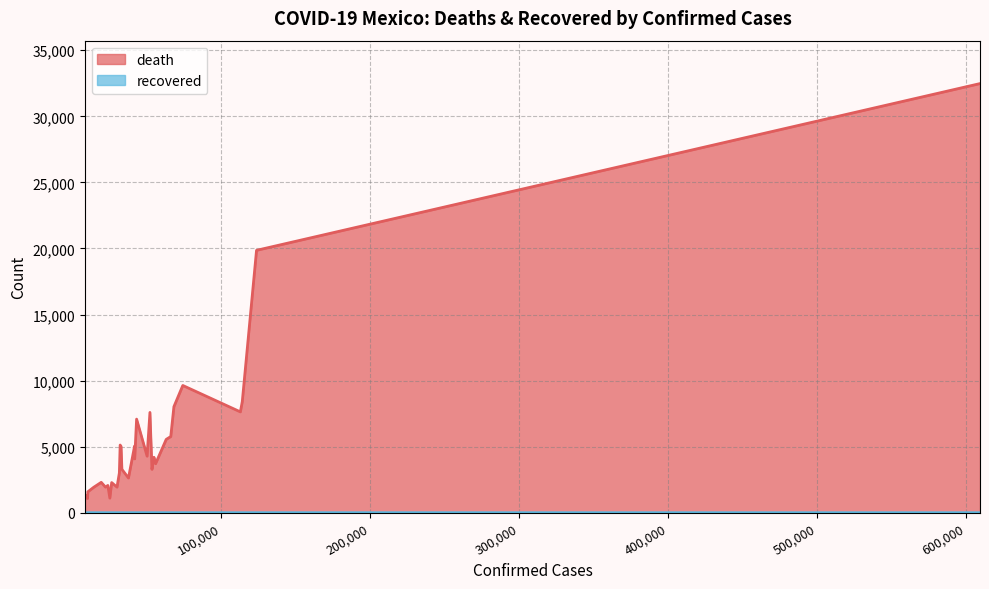

Which series has the widest spread of values?

death